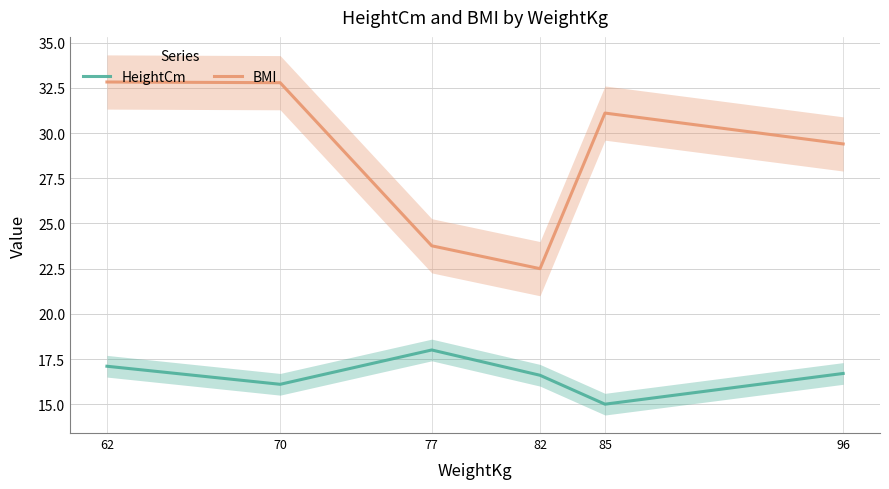

How many series are shown in this chart?

2